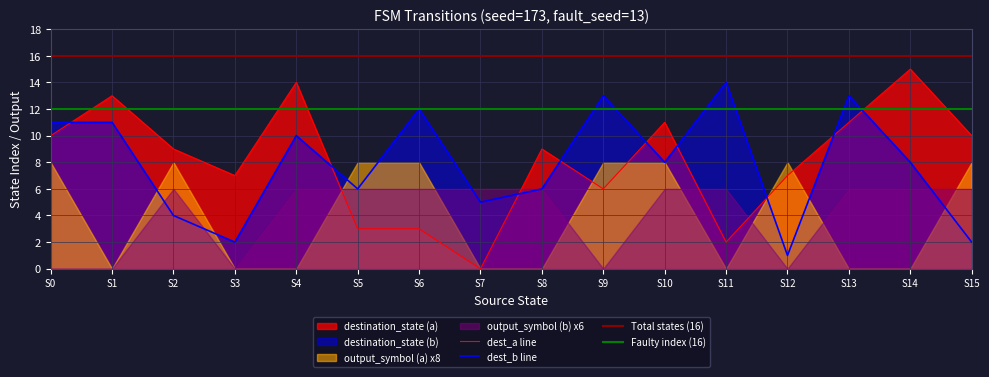

What is the difference between the highest and lowest values at 8?

9